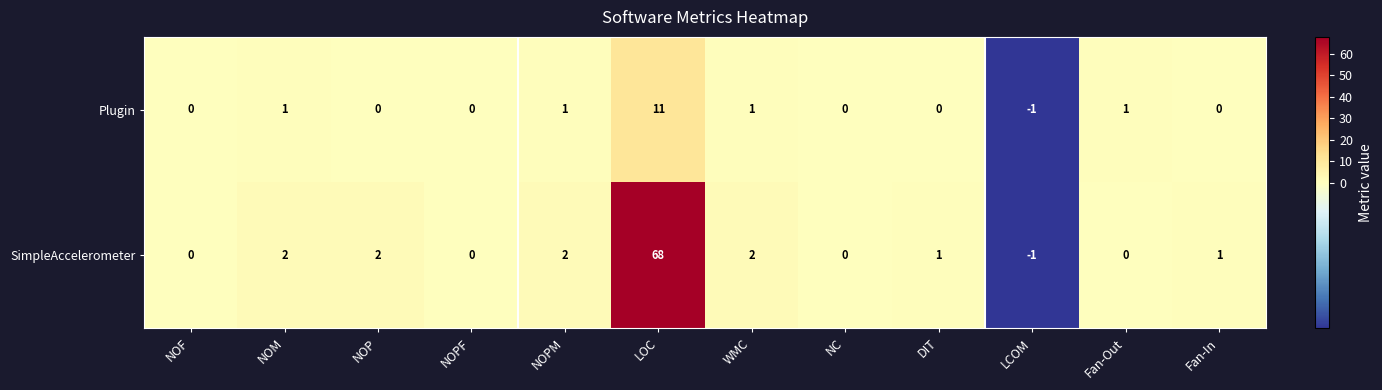

What is the sum of all SimpleAccelerometer values?

77